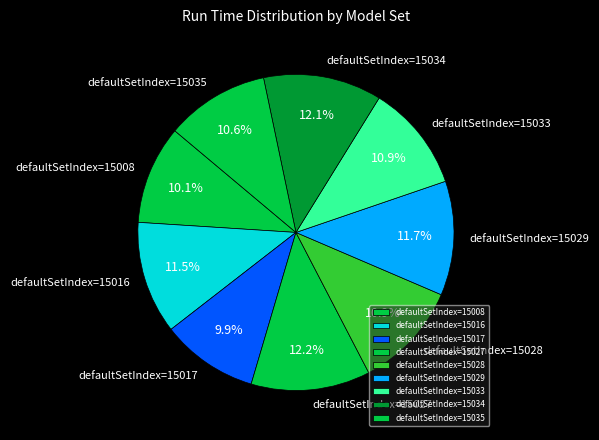

To the nearest percent, what portion does defaultSetIndex=15027 represent?

12%